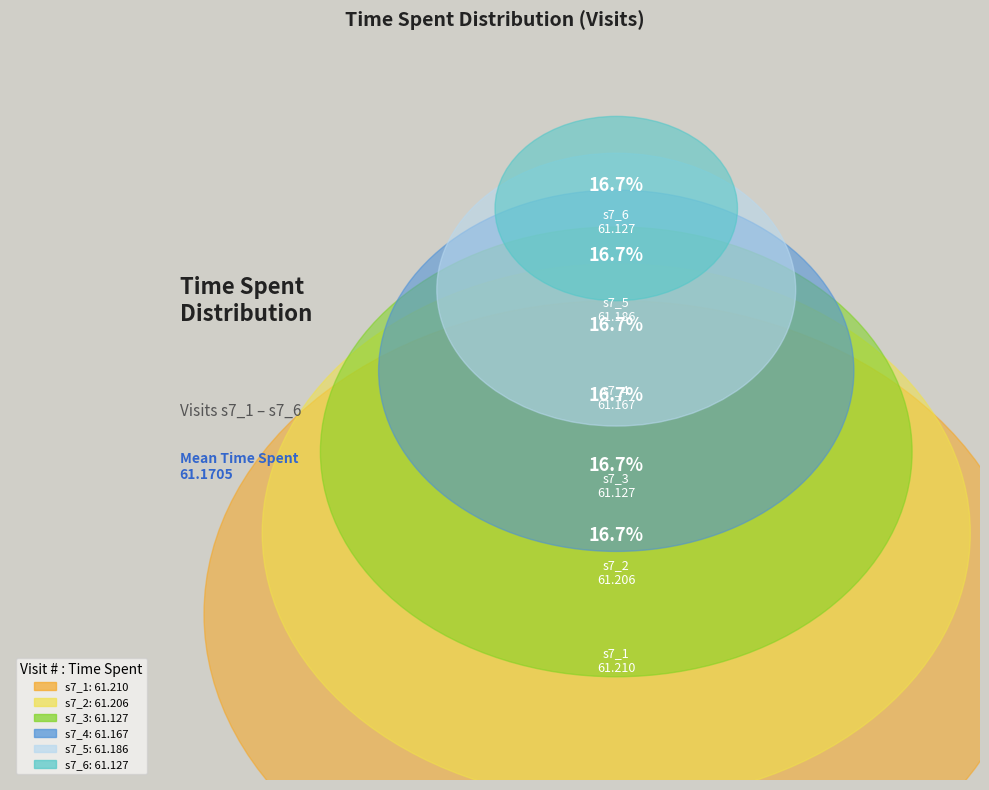

Is it true that s7_2 is 17% of the pie?

True